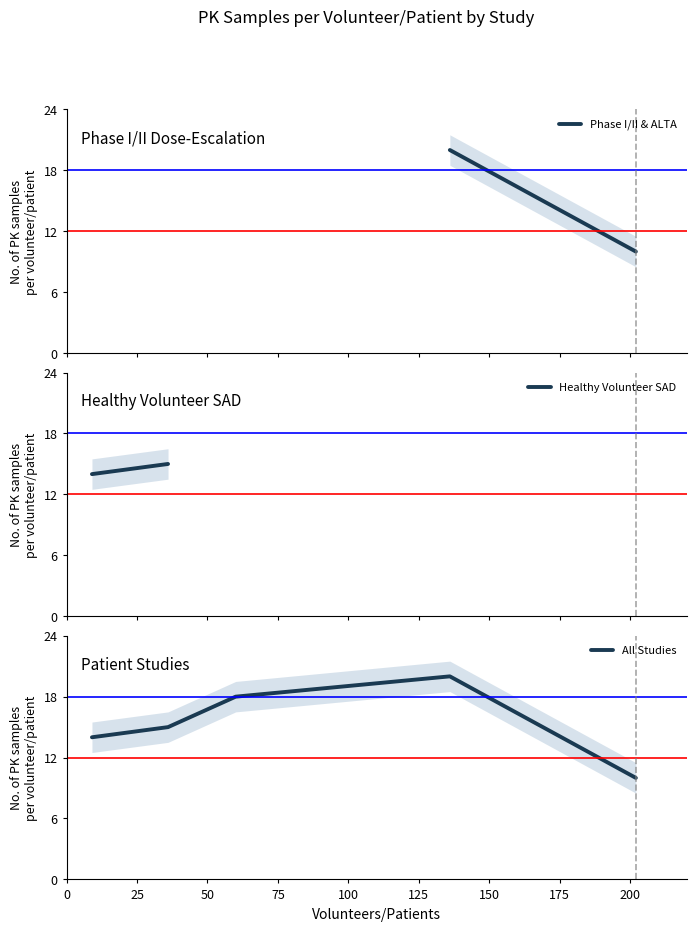

What is the sum of all values?

77